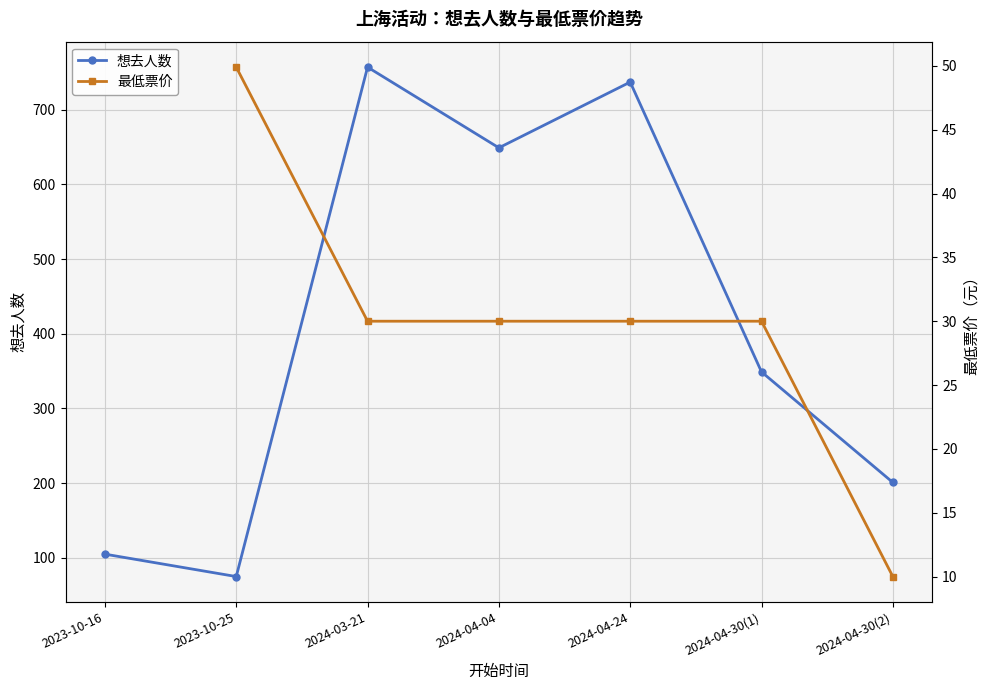

The value of 最低票价 at 2024-04-04 is 30.0. True or false?

True